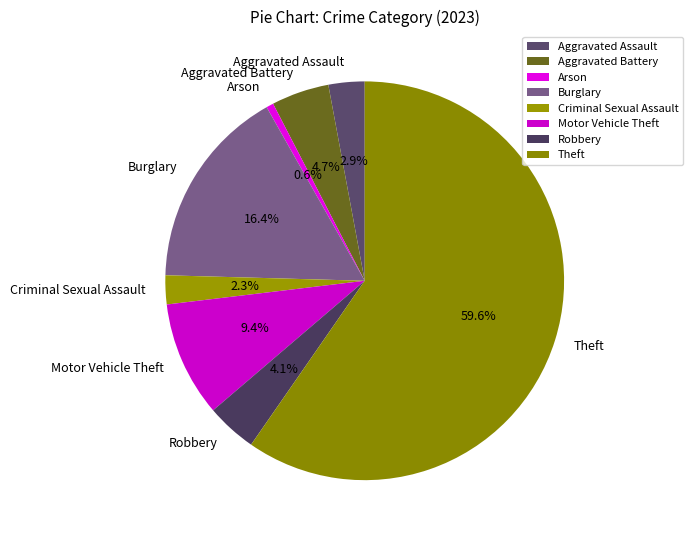

Which category has the biggest portion of the pie?

Theft